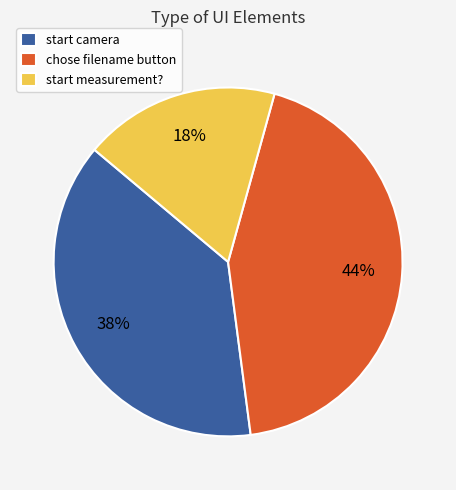

What percentage is the start measurement? slice, to the nearest percent?

18%